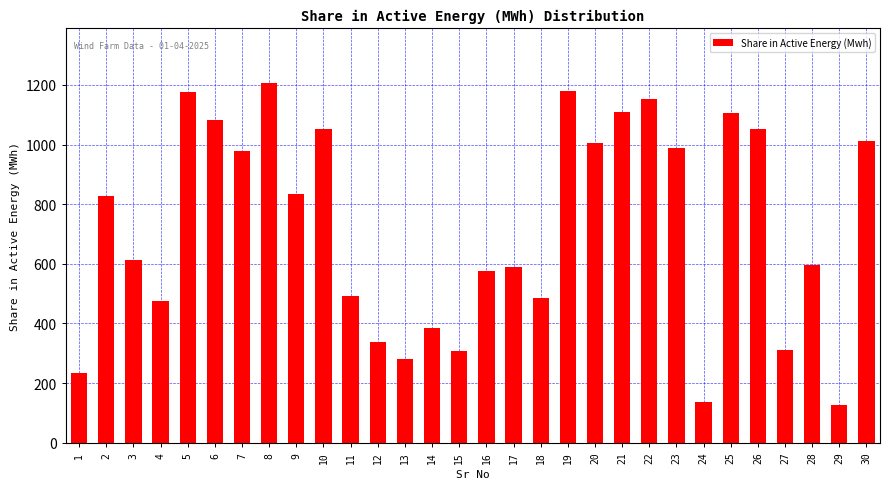

Approximately how many times larger is the value at 2 compared to 28?

1.4